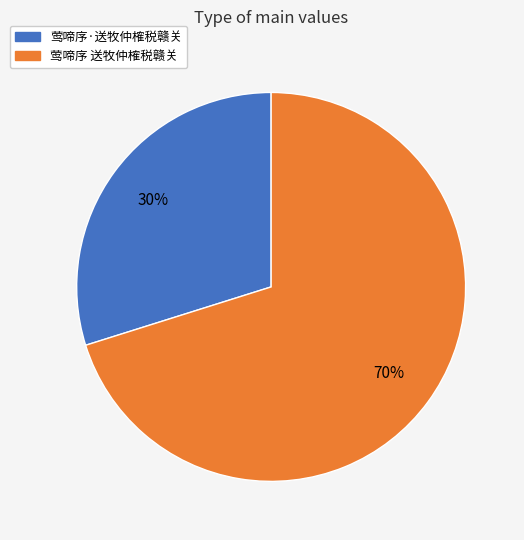

To the nearest percent, what portion does 莺啼序 送牧仲榷税赣关 represent?

70%